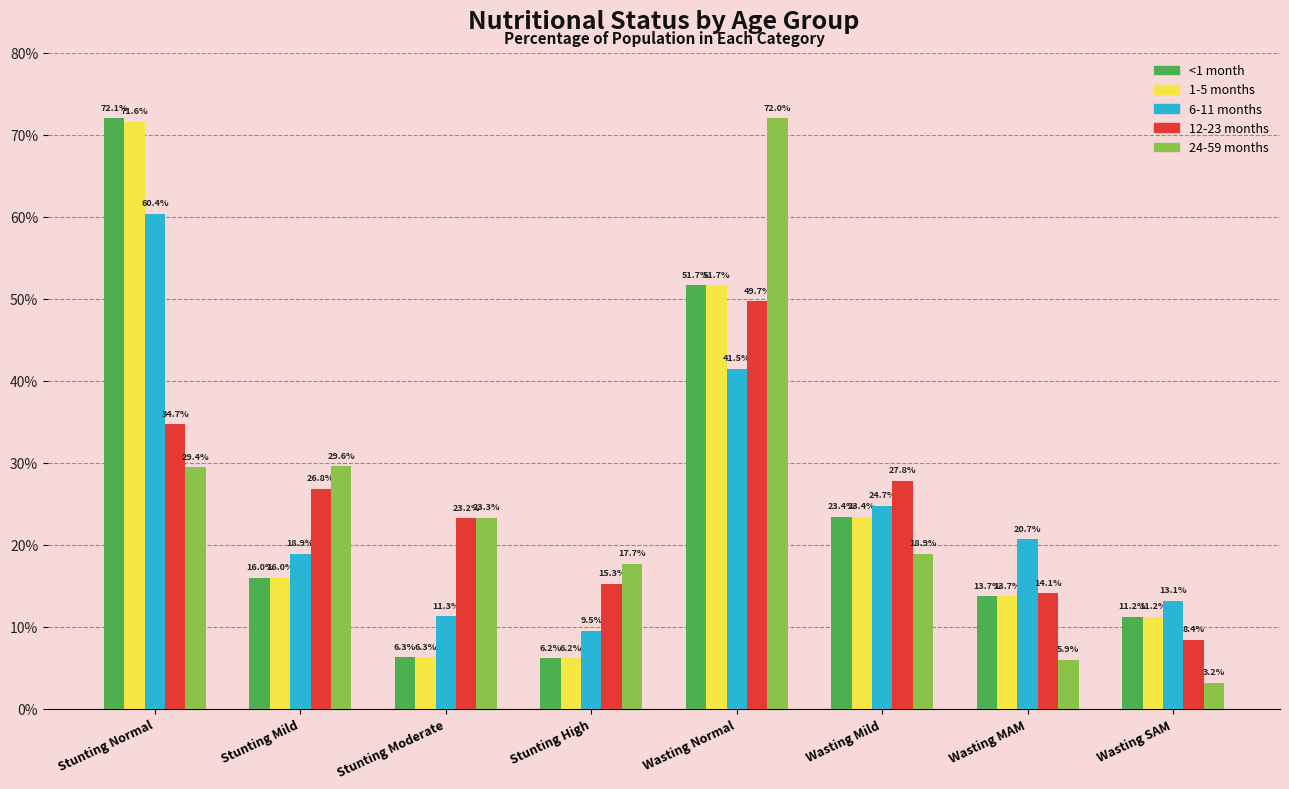

Which series changed the most between Stunting Mild and Wasting SAM?

24-59 months